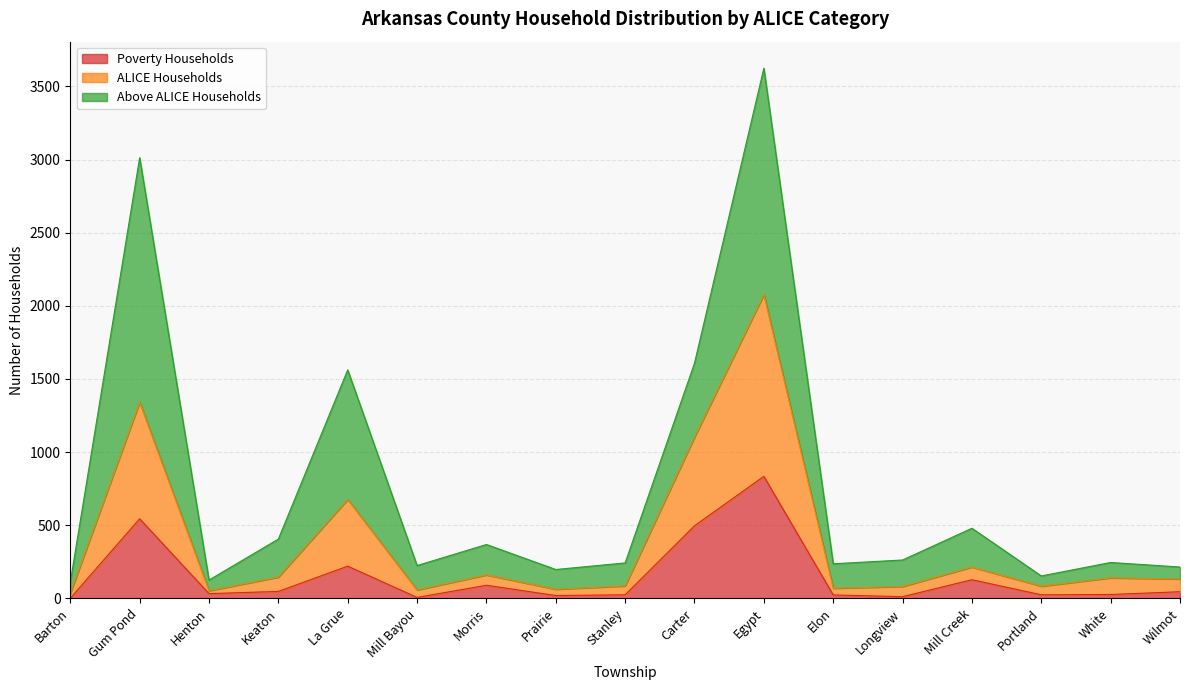

True or false: ALICE Households and Poverty Households intersect in this chart.

False